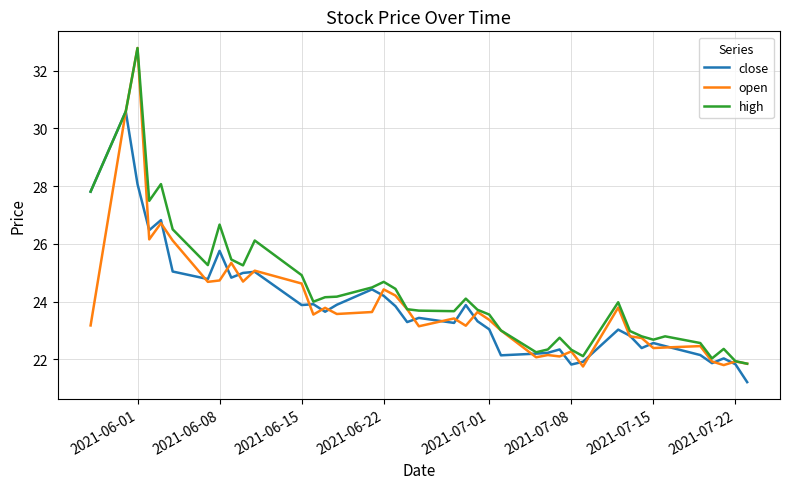

Which series has the widest spread of values?

open